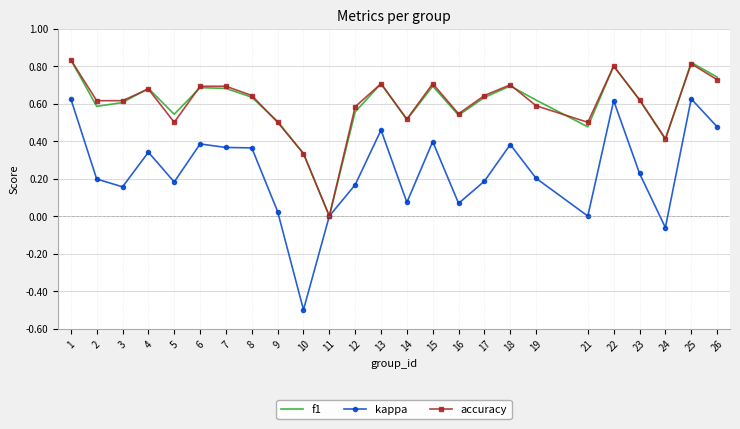

At which label does accuracy reach its minimum?

11